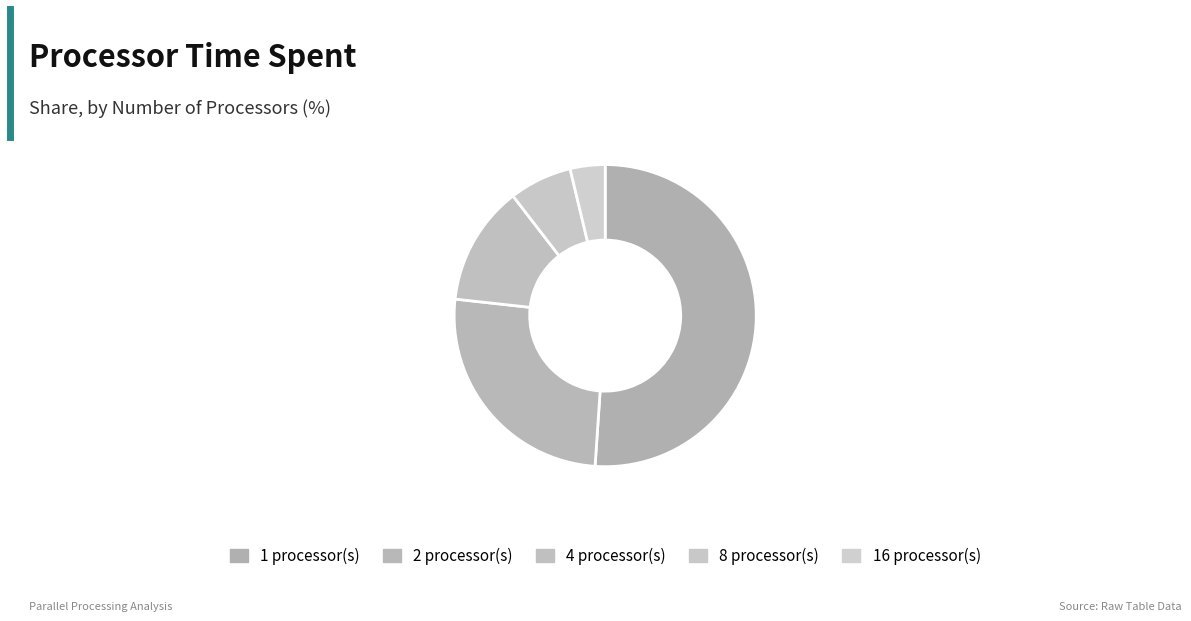

What is the smallest slice in the pie chart?

16 processor(s)